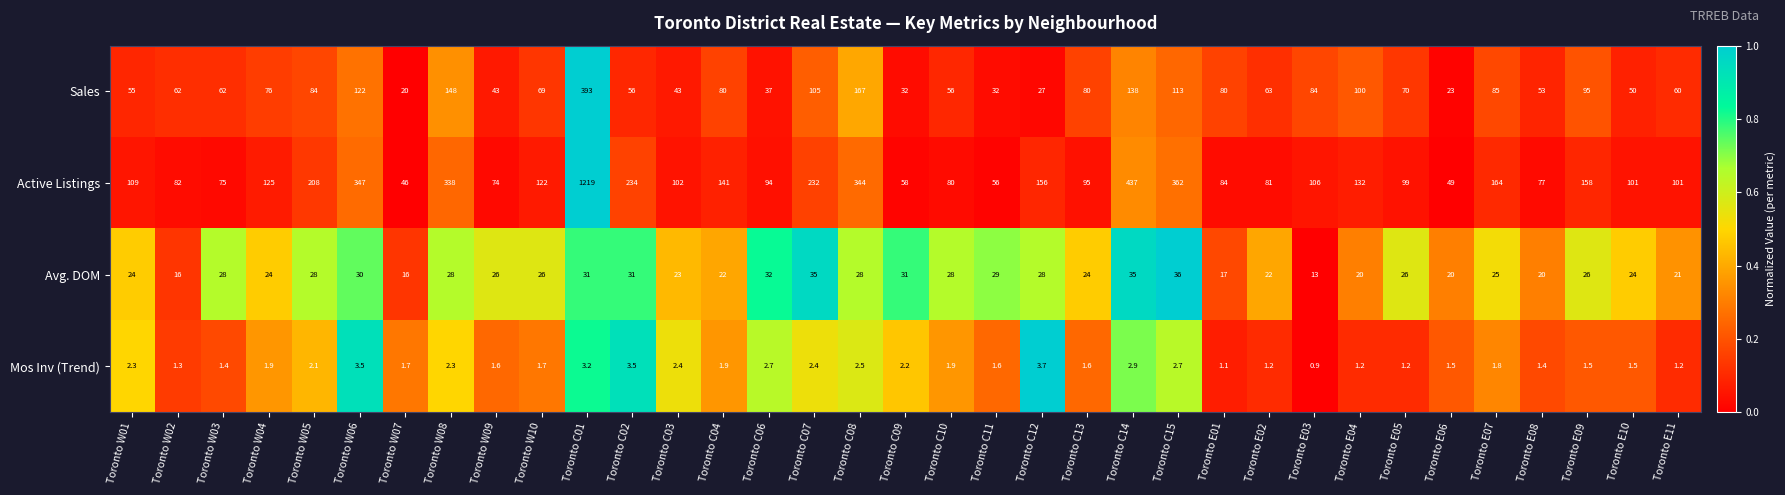

At Toronto E10, list the series in order from smallest to largest.

Mos Inv (Trend), Avg. DOM, Sales, Active Listings